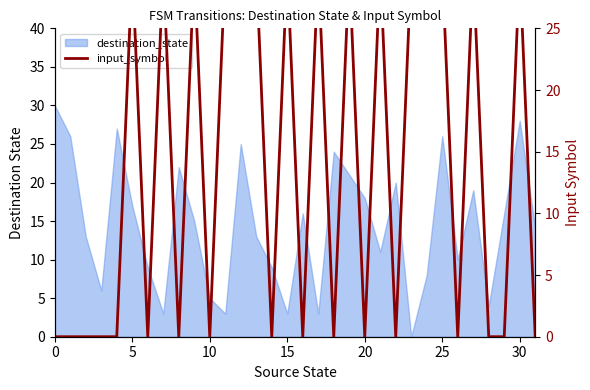

What is the greatest value displayed?

30